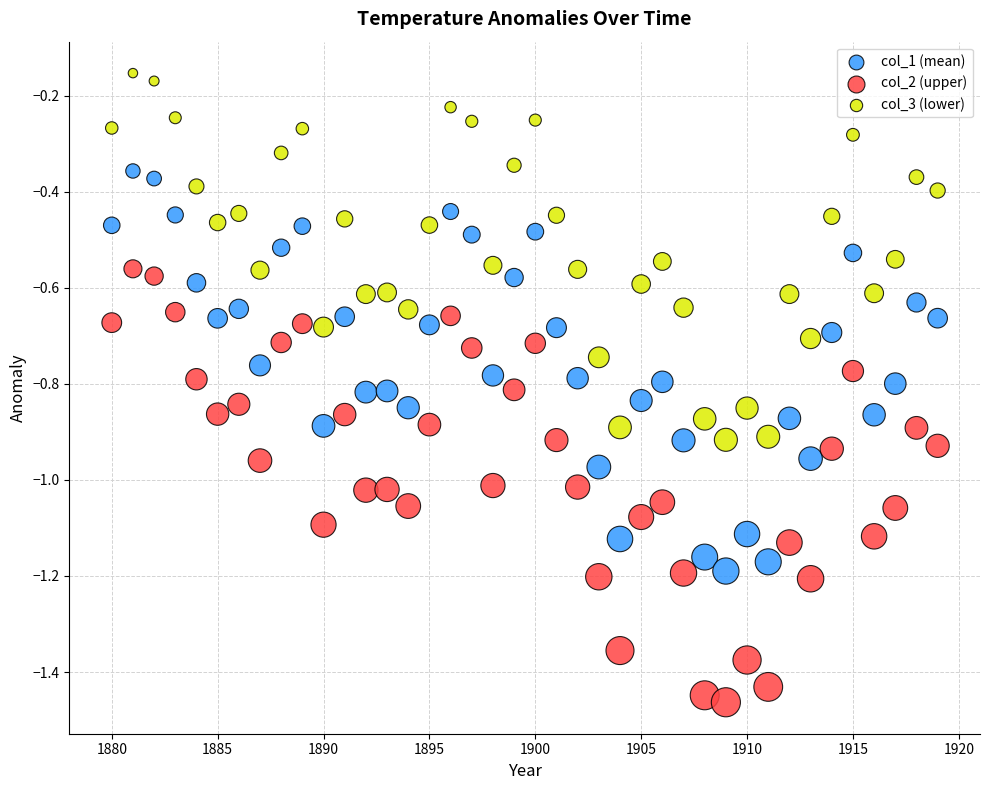

Which series contains the highest Y value?

col_3 (lower)